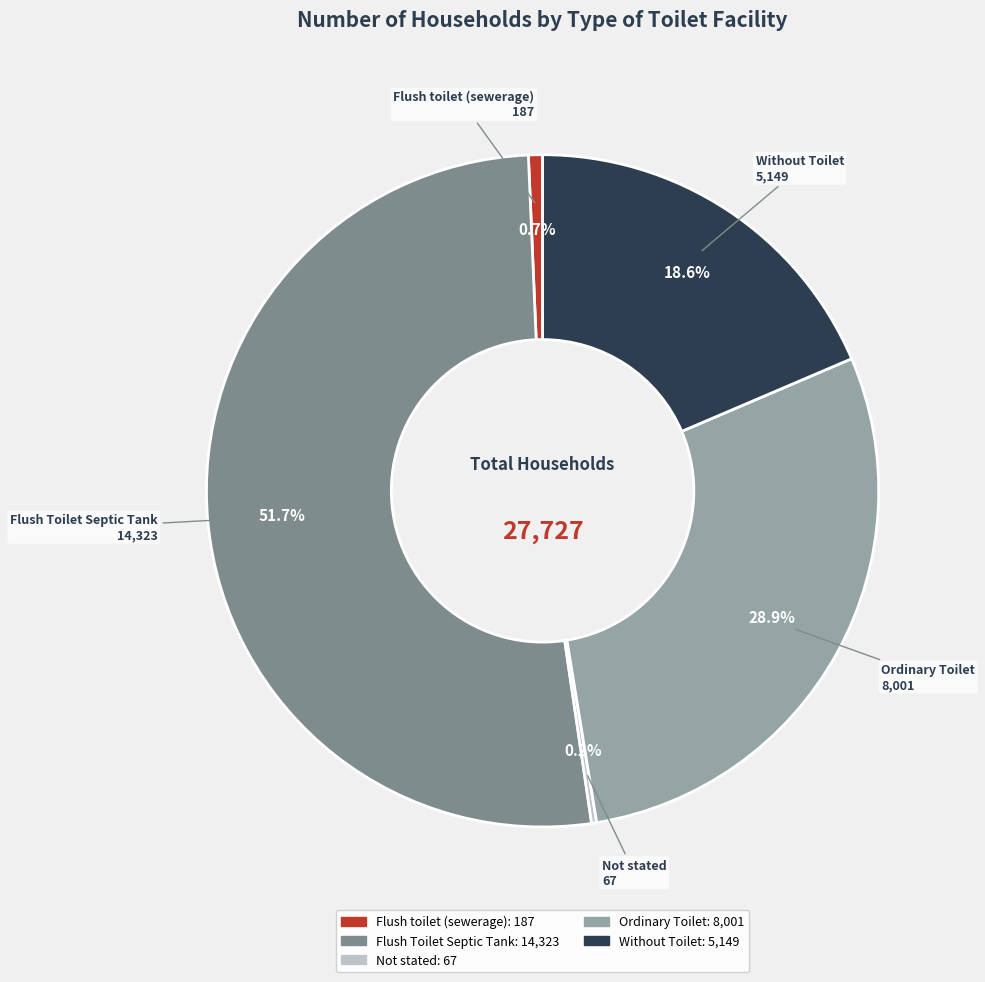

What percentage do Flush Toilet Septic Tank and Flush toilet (sewerage) together represent?

52.3%